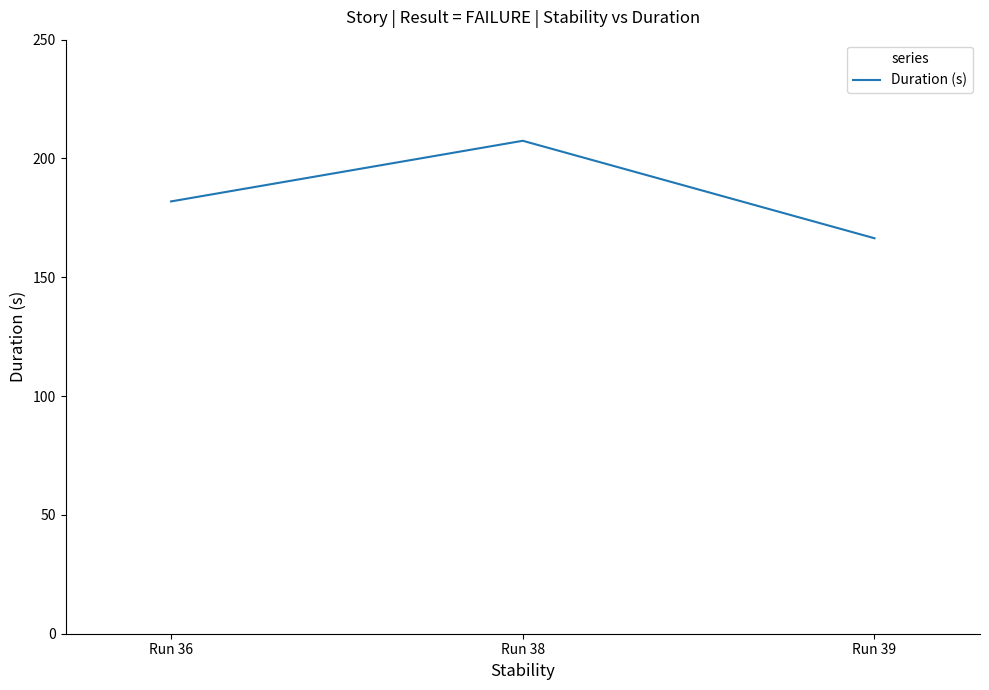

True or false: the data shows 166.4 at Run 39.

True